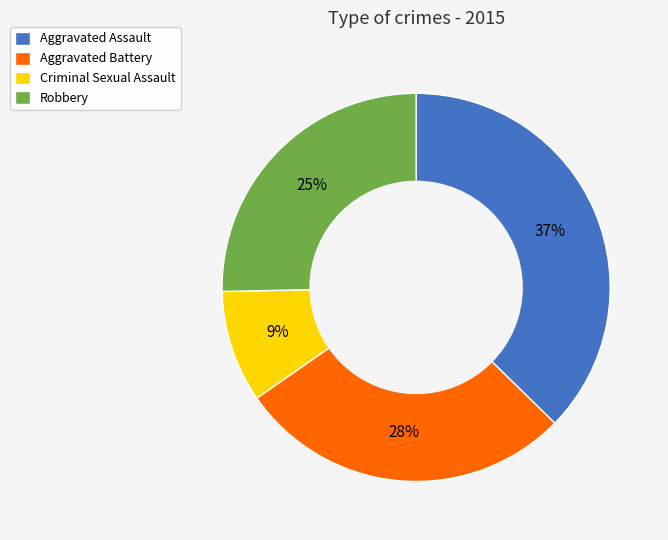

Does any single category account for the majority?

No